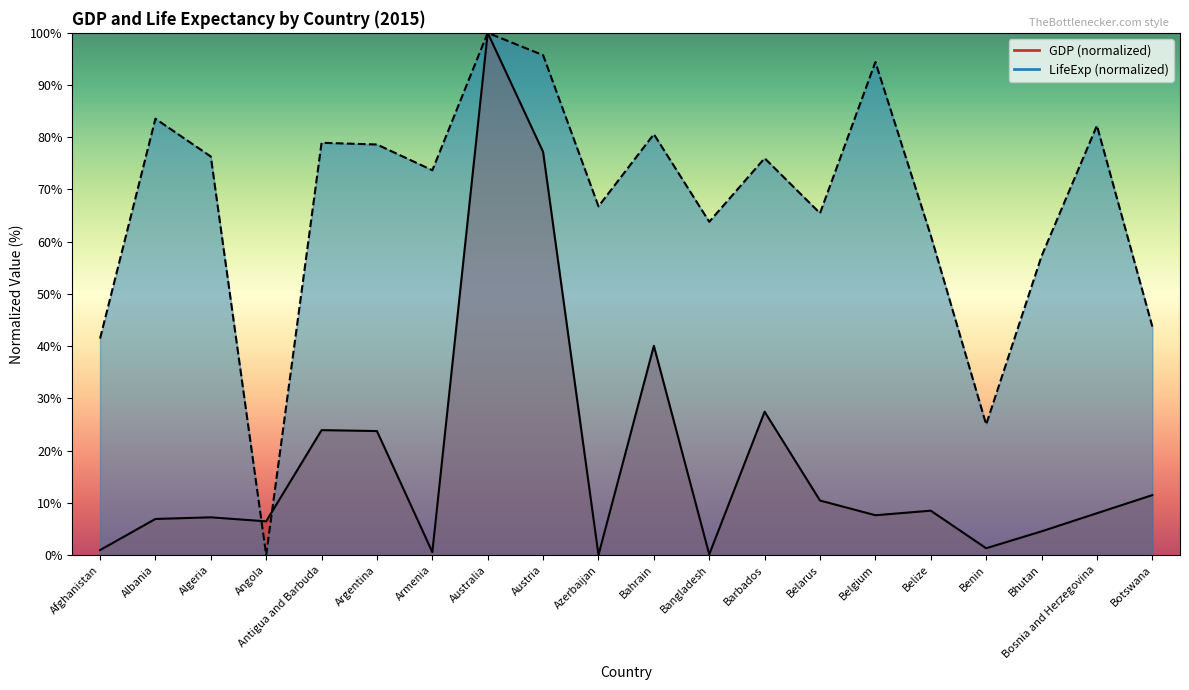

True or false: LifeExp has a value of 76.3 at Algeria.

True